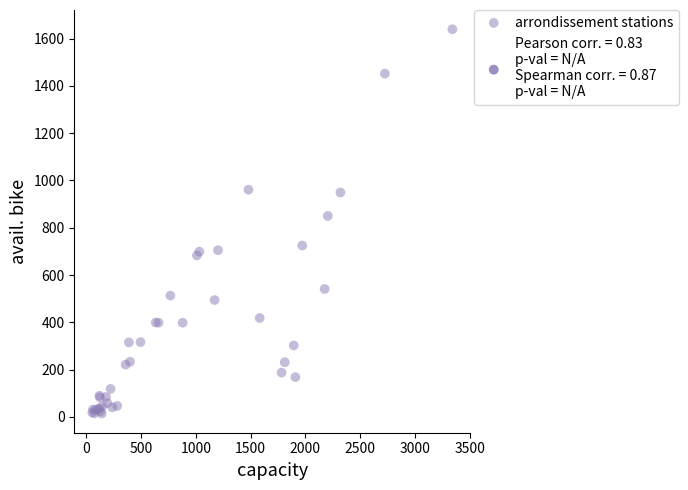

What Y value in the scatter plot is closest to 827?

850